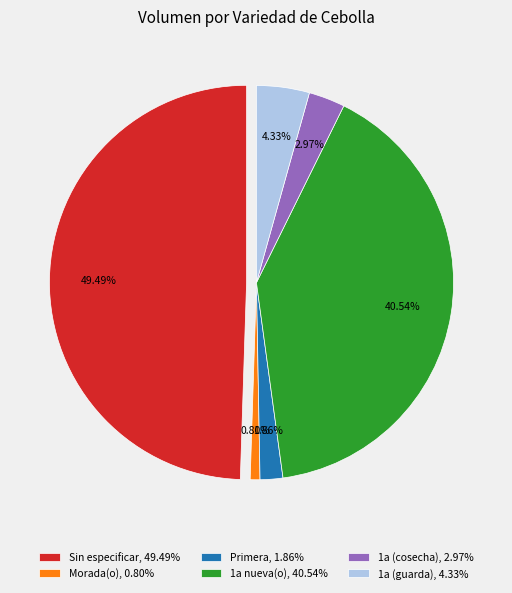

What is the change in value from Morada(o) to Primera?

+250